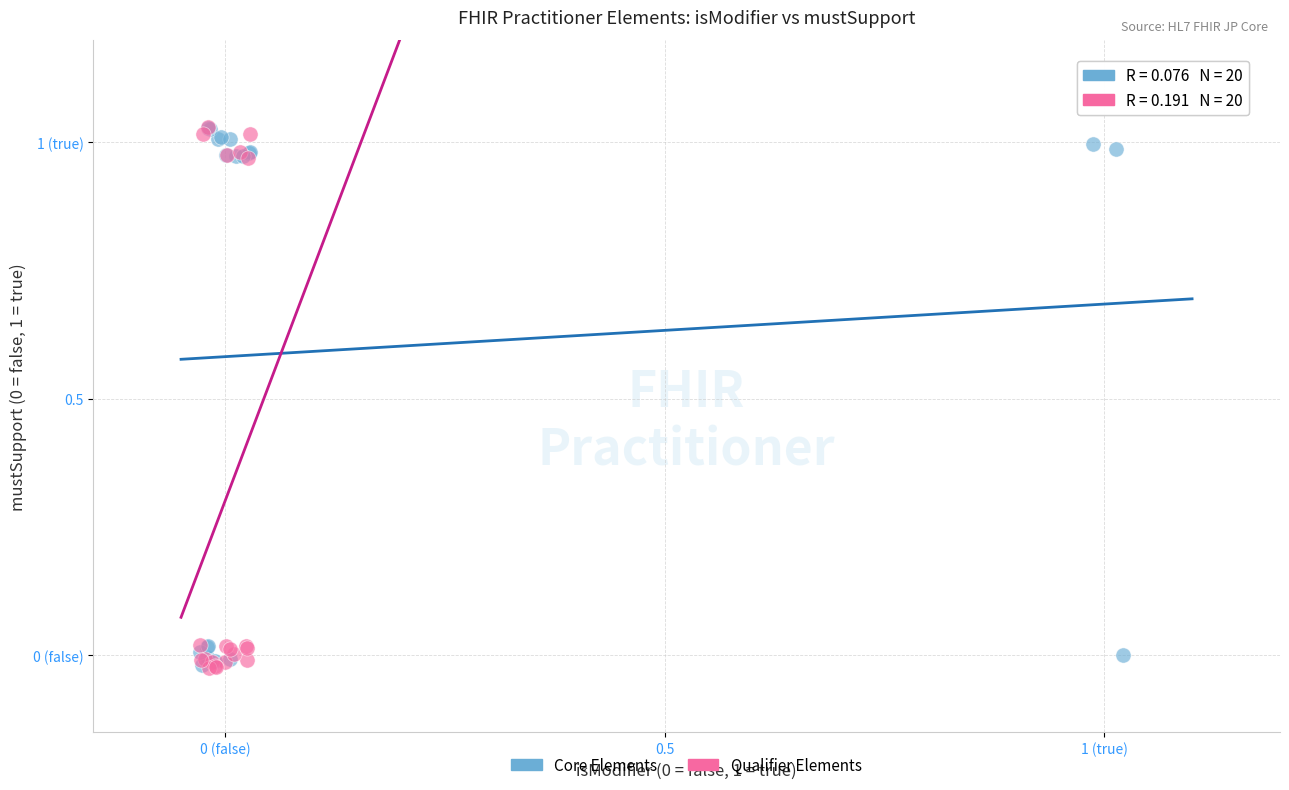

Which series has the largest Y range (max minus min)?

Qualifier Elements